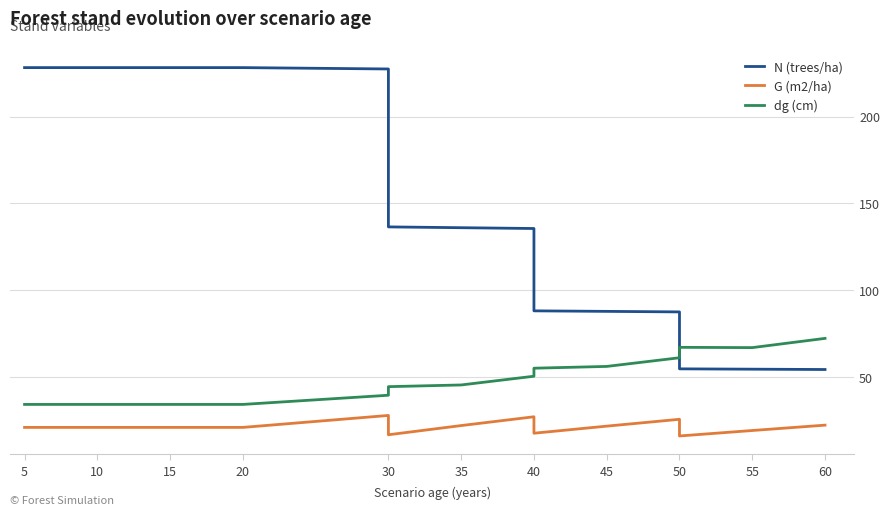

What is the value of the G (m2/ha) point at the 5th from the left?

20.9